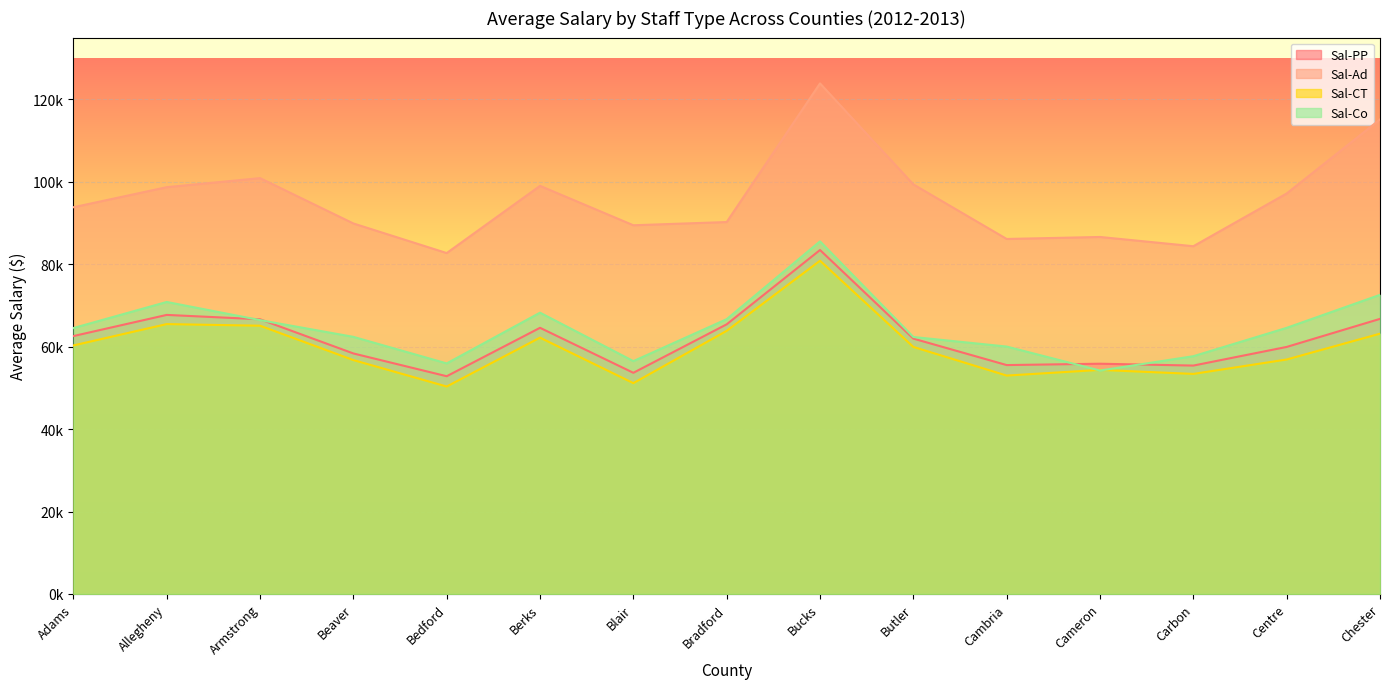

Where is the first local minimum for Sal-Ad?

Bedford